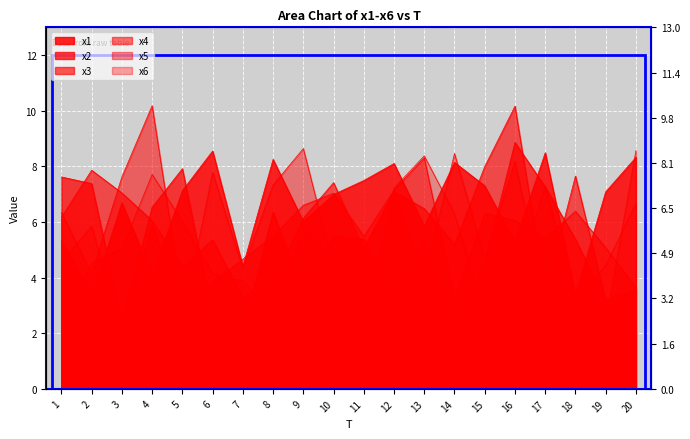

What is the total value across all series at 17?

35.1